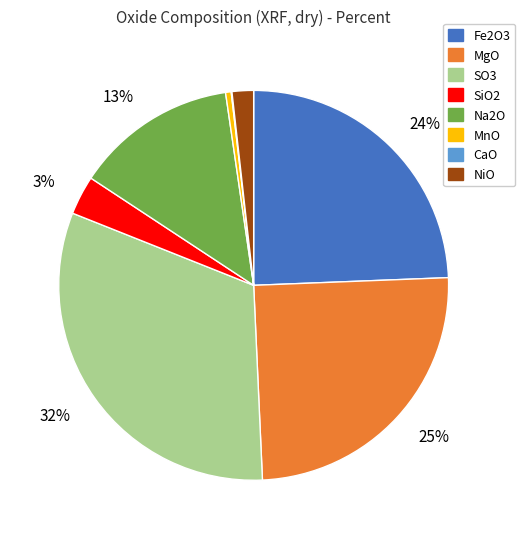

Is there any slice that represents more than half of the pie?

No